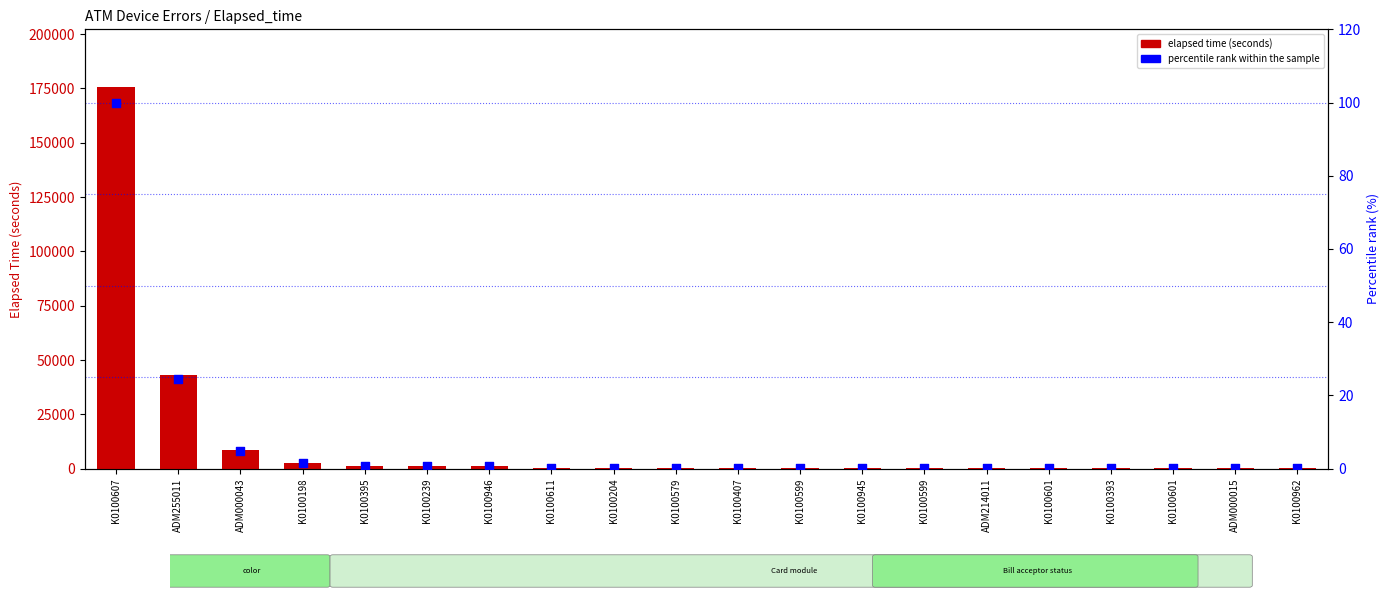

Is the value of percentile rank at K0100599 greater than the value of elapsed time (seconds) at K0100599?

No